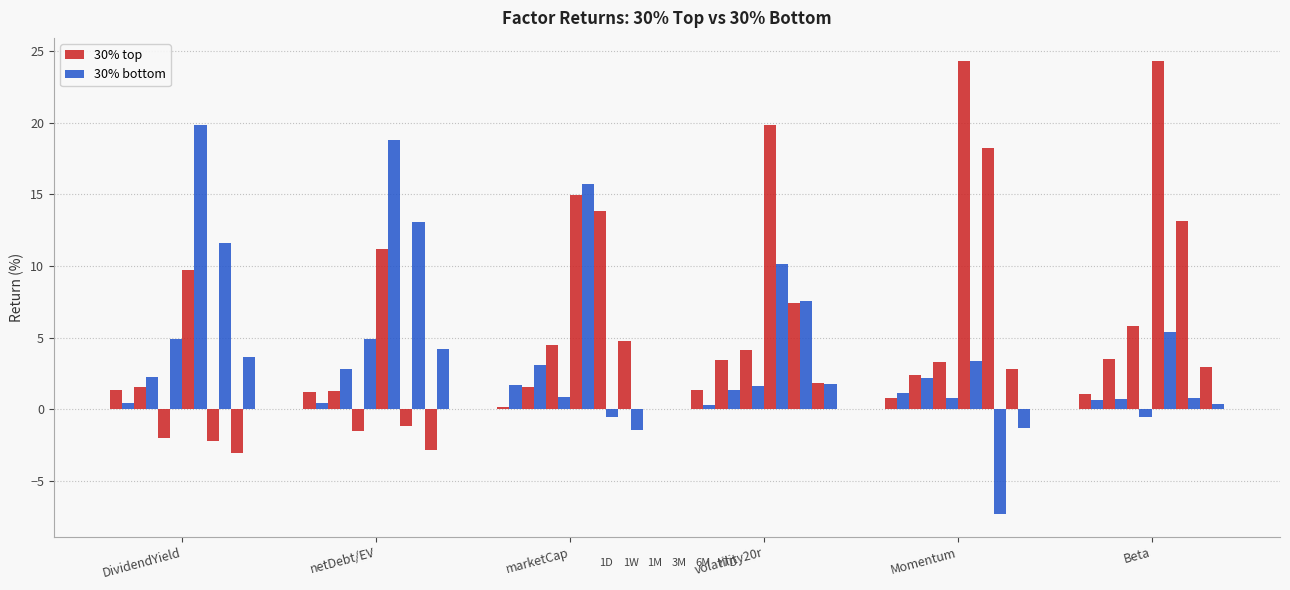

Which series has the largest total across all categories?

30% top